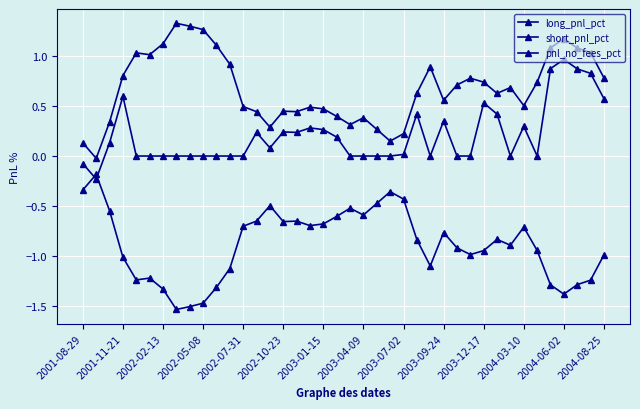

Reading left to right, transcribe all the data shown in this chart.

long_pnl_pct: -0.1	-0.2	0.1	0.6	0.0	0.0	0.0	0.0	0.0	0.0	0.0	0.0	0.0	0.2	0.1	0.2	0.2	0.3	0.3	0.2	0.0	0.0	0.0	0.0	0.0	0.4	0.0	0.4	0.0	0.0	0.5	0.4	0.0	0.3	0.0	0.9	1.0	0.9	0.8	0.6
short_pnl_pct: -0.3	-0.2	-0.5	-1.0	-1.2	-1.2	-1.3	-1.5	-1.5	-1.5	-1.3	-1.1	-0.7	-0.7	-0.5	-0.7	-0.7	-0.7	-0.7	-0.6	-0.5	-0.6	-0.5	-0.4	-0.4	-0.8	-1.1	-0.8	-0.9	-1.0	-0.9	-0.8	-0.9	-0.7	-0.9	-1.3	-1.4	-1.3	-1.2	-1.0
pnl_no_fees_pct: 0.1	-0.0	0.3	0.8	1.0	1.0	1.1	1.3	1.3	1.3	1.1	0.9	0.5	0.4	0.3	0.4	0.4	0.5	0.5	0.4	0.3	0.4	0.3	0.1	0.2	0.6	0.9	0.6	0.7	0.8	0.7	0.6	0.7	0.5	0.7	1.1	1.2	1.1	1.0	0.8